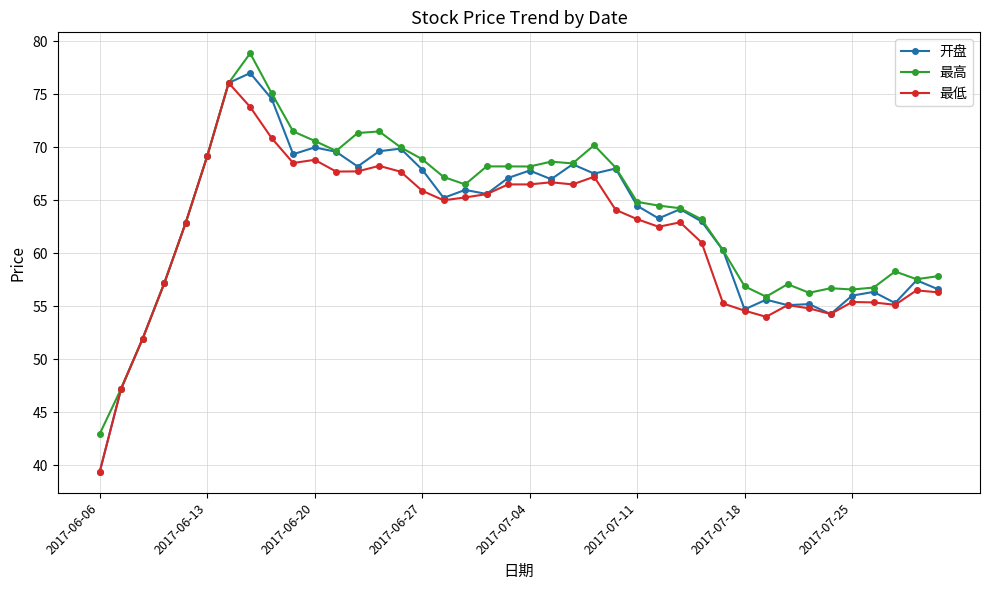

What is the value of the 最低 point at the 3rd from the left?

52.0